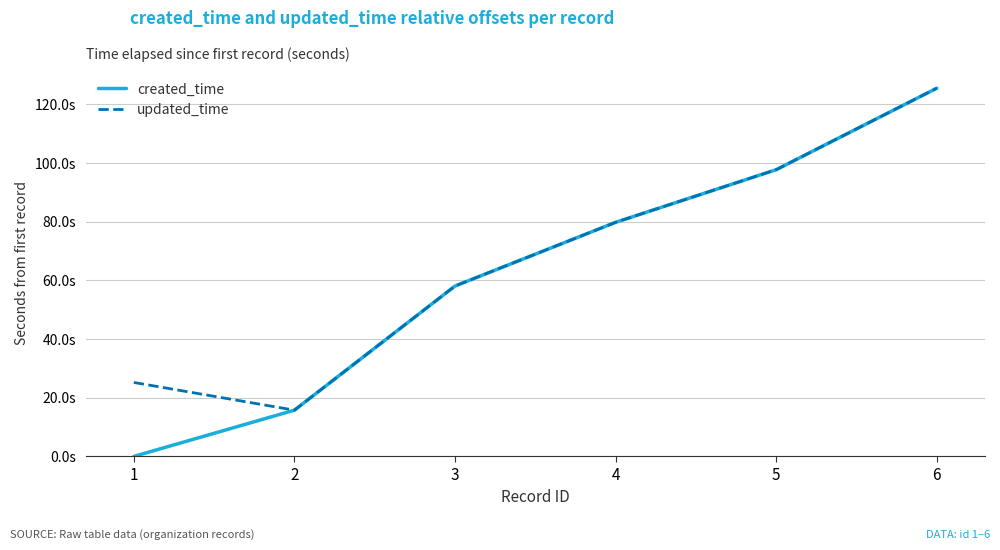

Is it true that created_time equals 125.5 at 6?

True